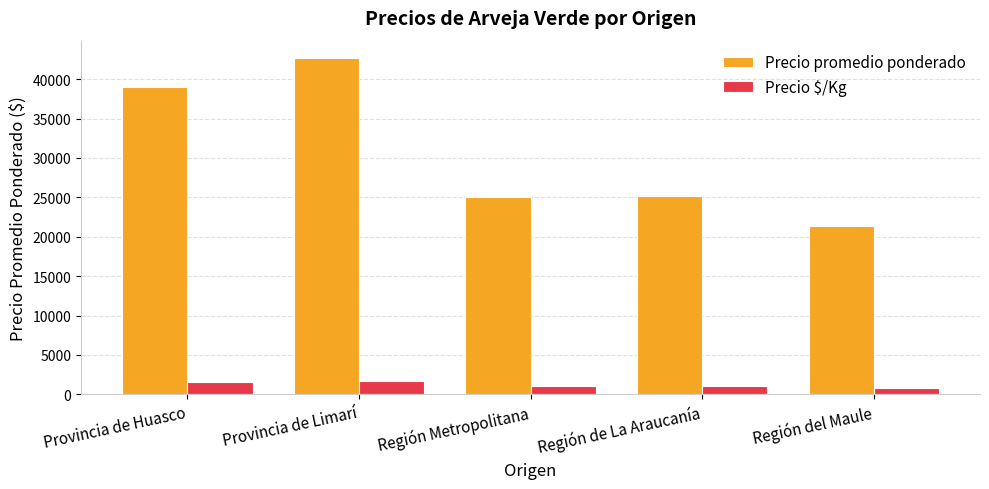

At which category is the sum across all series the highest?

Provincia de Limarí